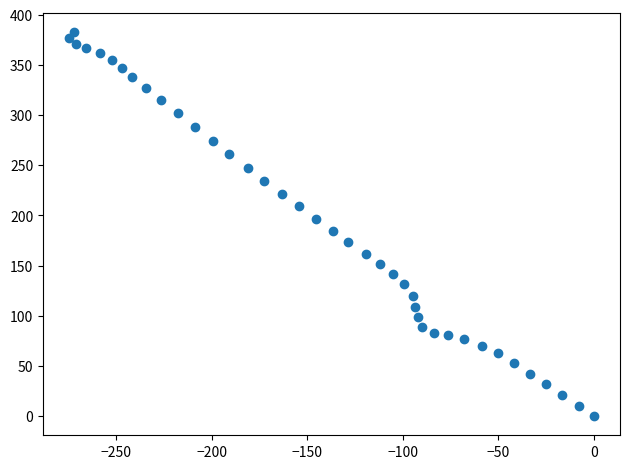

What is the range of Y values (max minus min)?

383.1